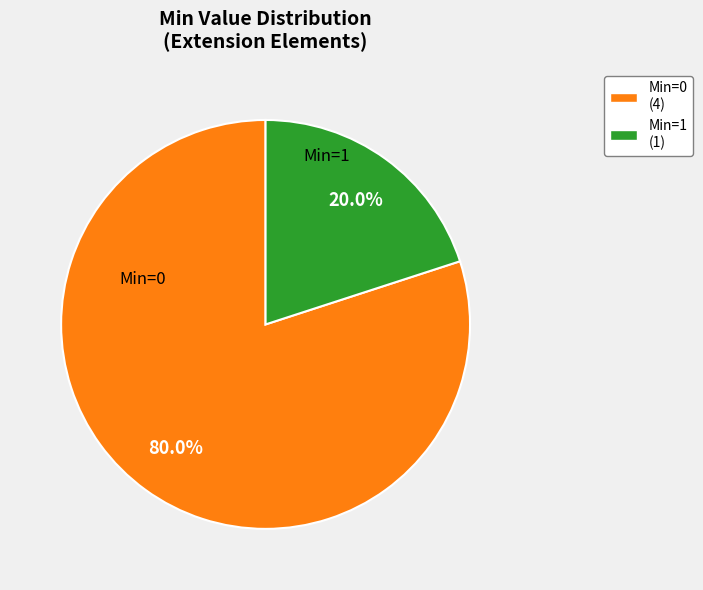

Is there any slice that represents more than half of the pie?

Yes